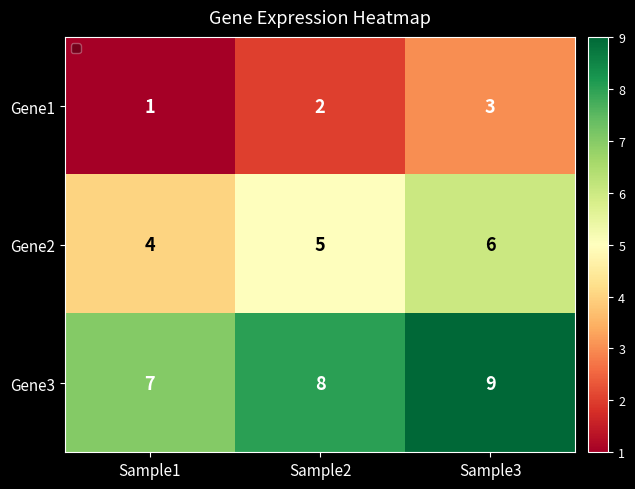

At Sample2, list the series in order from smallest to largest.

Gene1, Gene2, Gene3